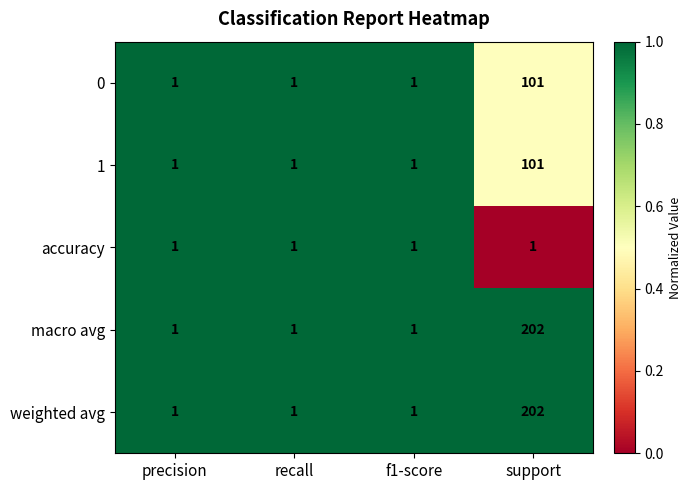

Is it true that accuracy equals 1 at f1-score?

True